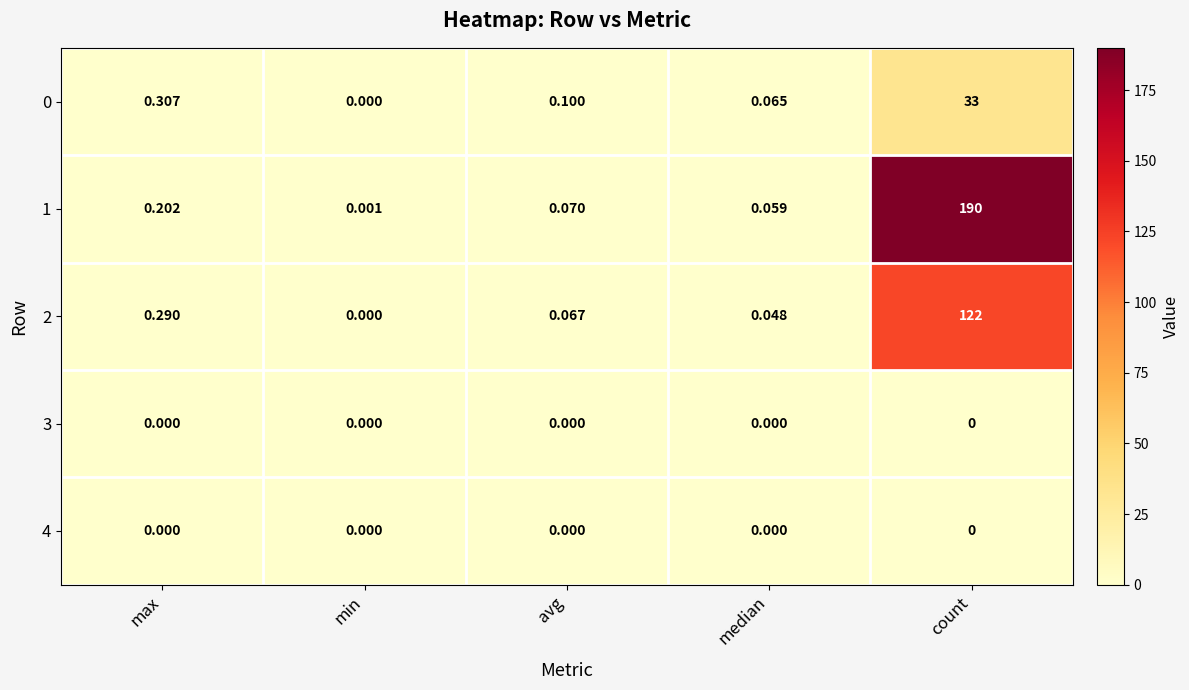

At which label does 0 reach its minimum?

min